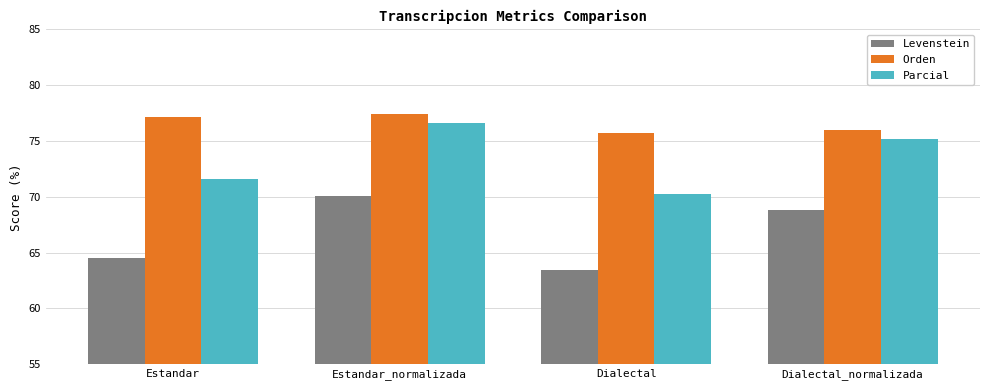

Reading left to right, extract all data points from this chart.

Levenstein: 64.5	70.1	63.4	68.9
Orden: 77.1	77.4	75.8	76.0
Parcial: 71.6	76.6	70.2	75.2